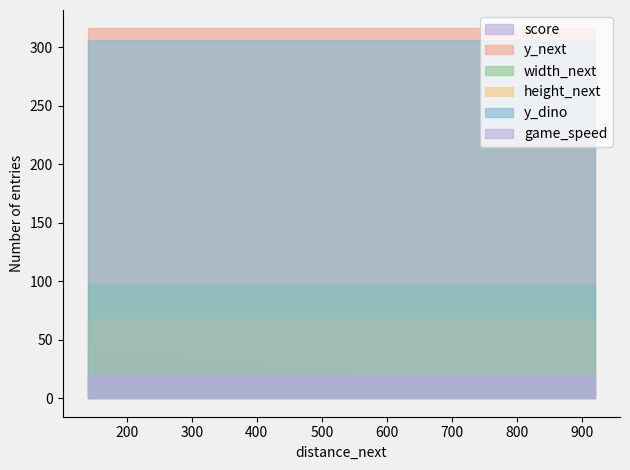

Which category has the lowest value in the y_next series?

920